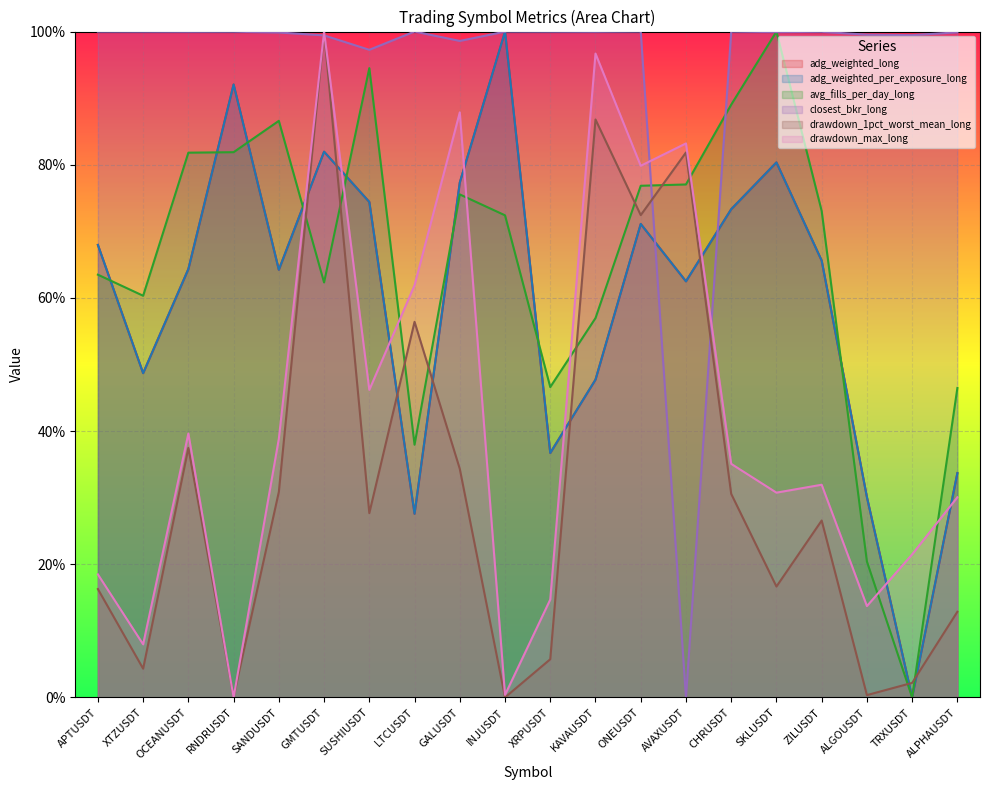

What is the label of the 20th point from the left?

ALPHAUSDT